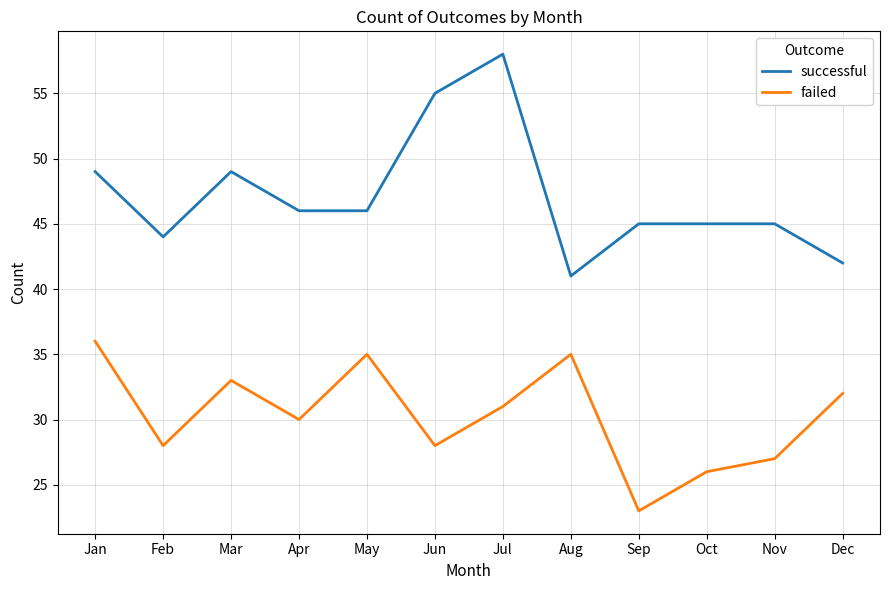

True or false: failed has a value of 33 at Mar.

True